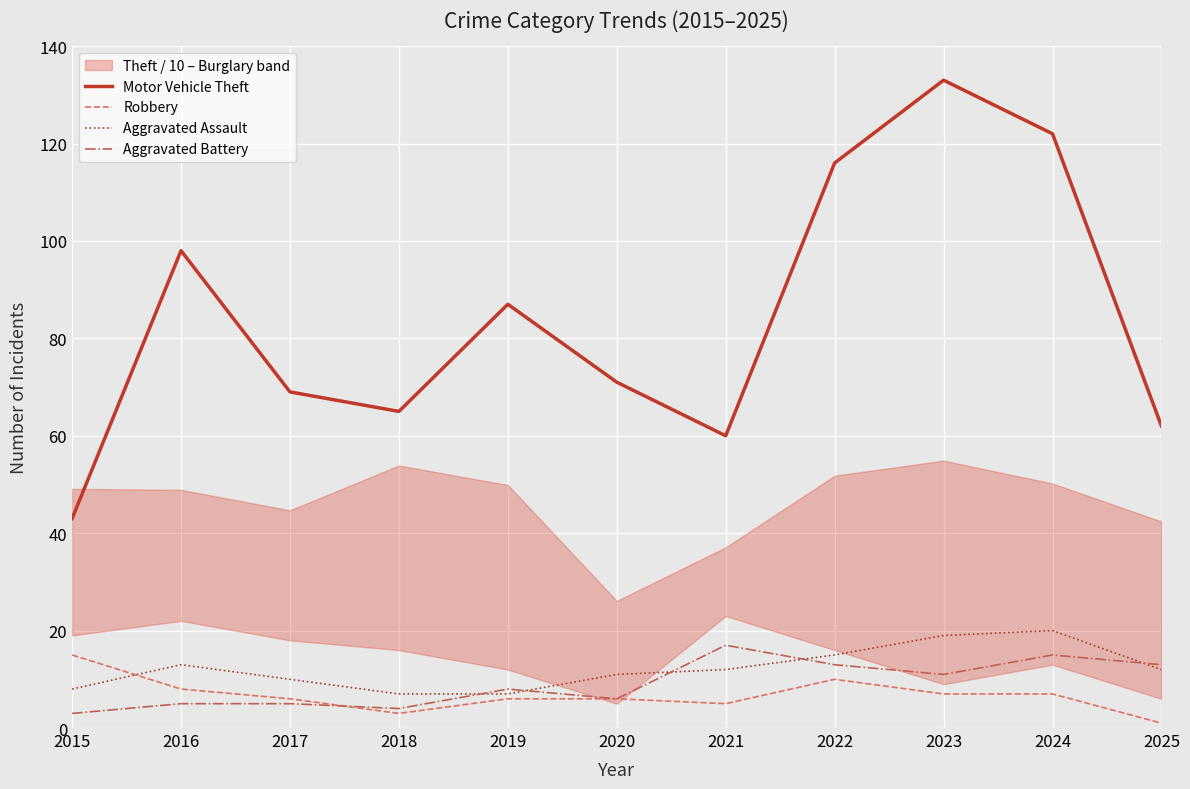

Rank the series at 2018 from highest to lowest value.

Motor Vehicle Theft, Aggravated Assault, Aggravated Battery, Robbery